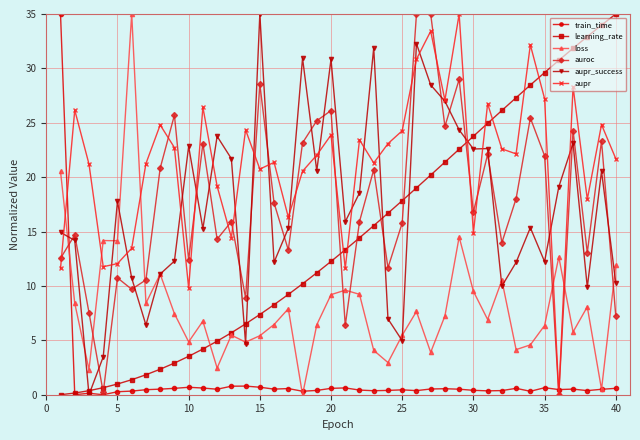

What is the greatest value displayed?

35.0